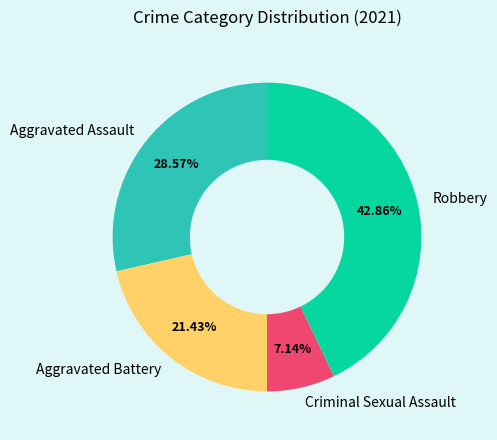

Is there a majority slice in this chart?

No